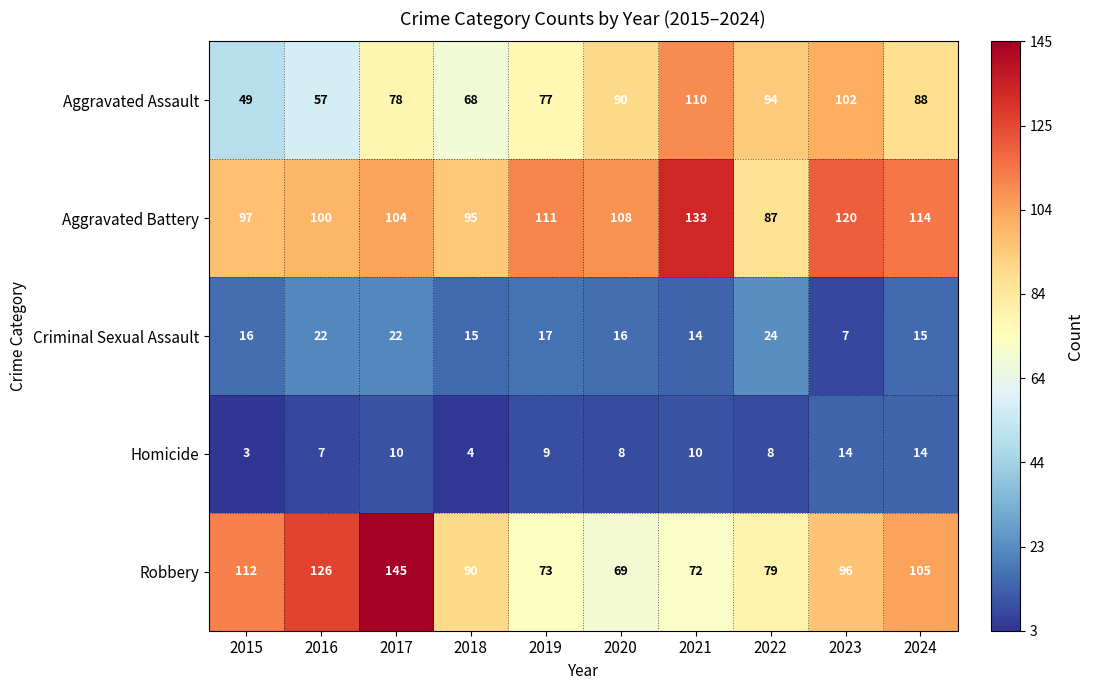

Which series has the largest total across all categories?

Aggravated Battery